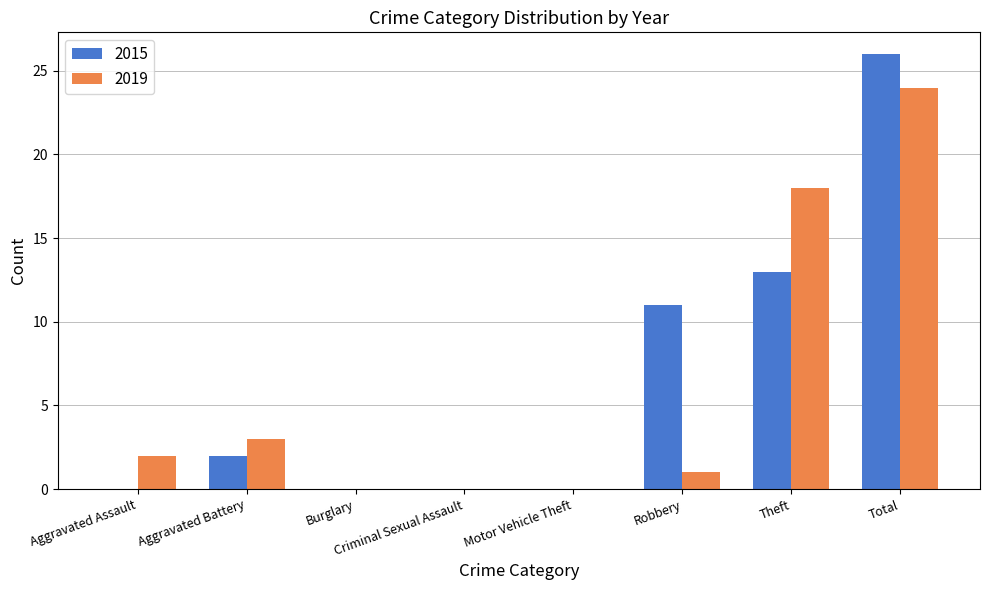

Which series has the largest range (max minus min)?

2015